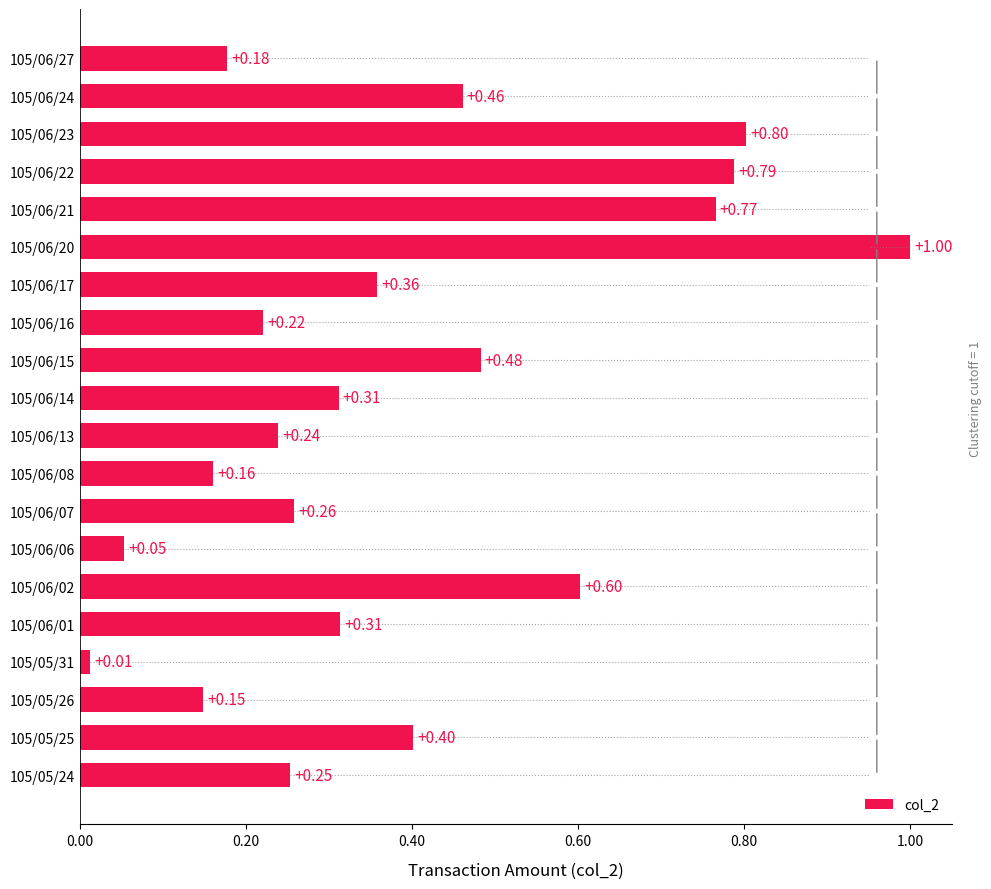

What is the sum of all values?

7.8